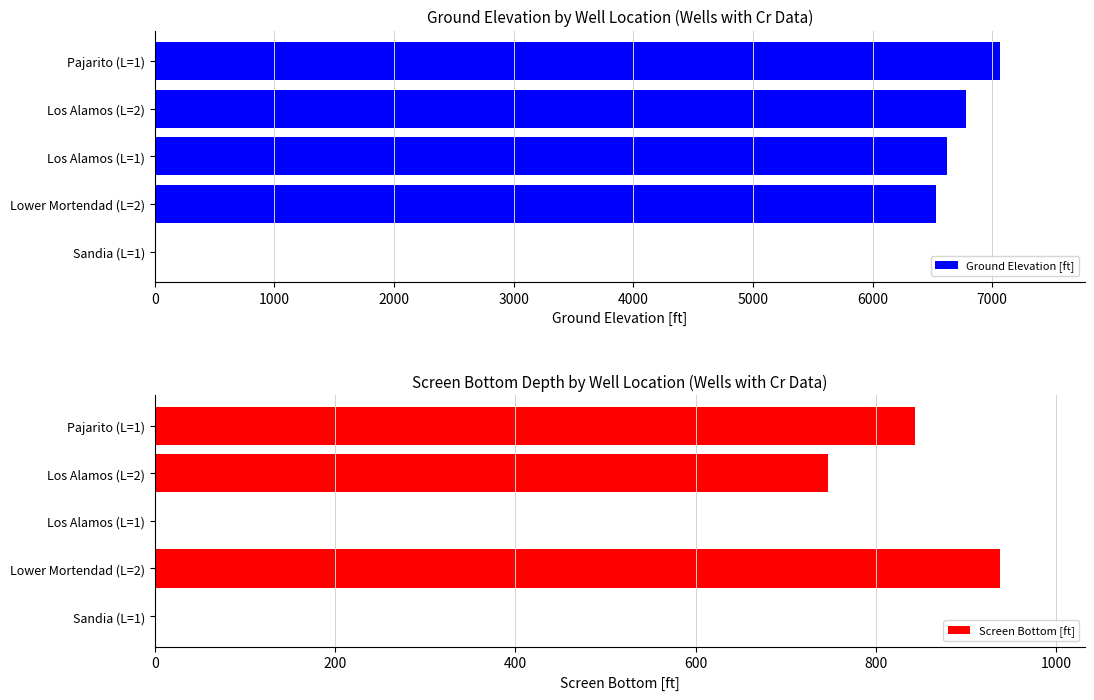

How many groups of bars are there?

5